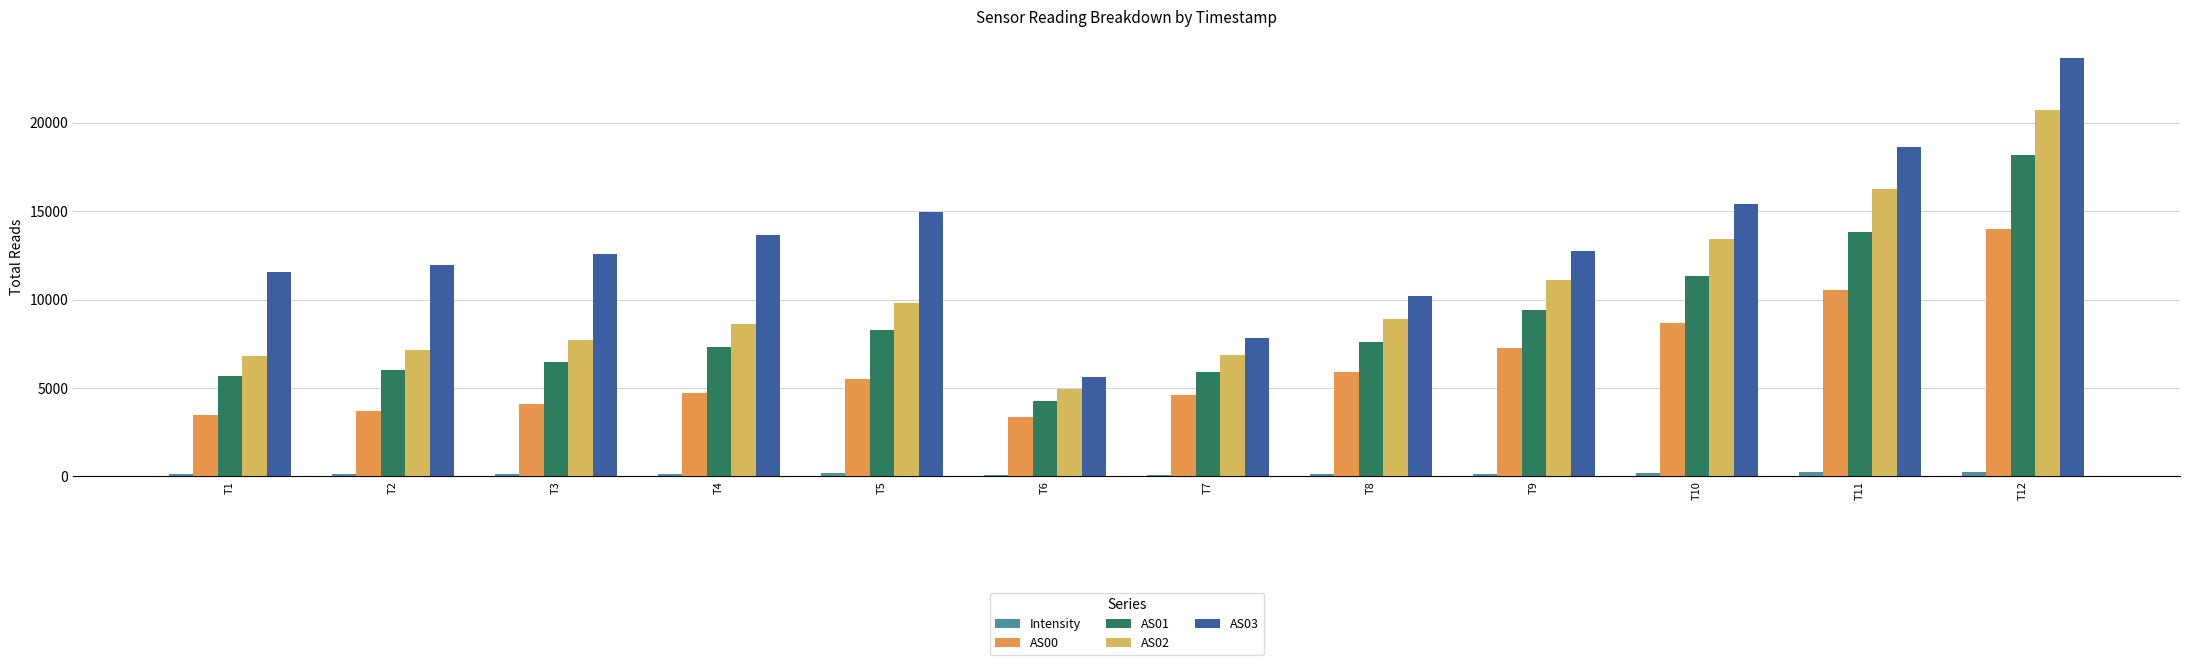

Is the value of AS00 at T3 greater than the value of AS03 at T6?

No